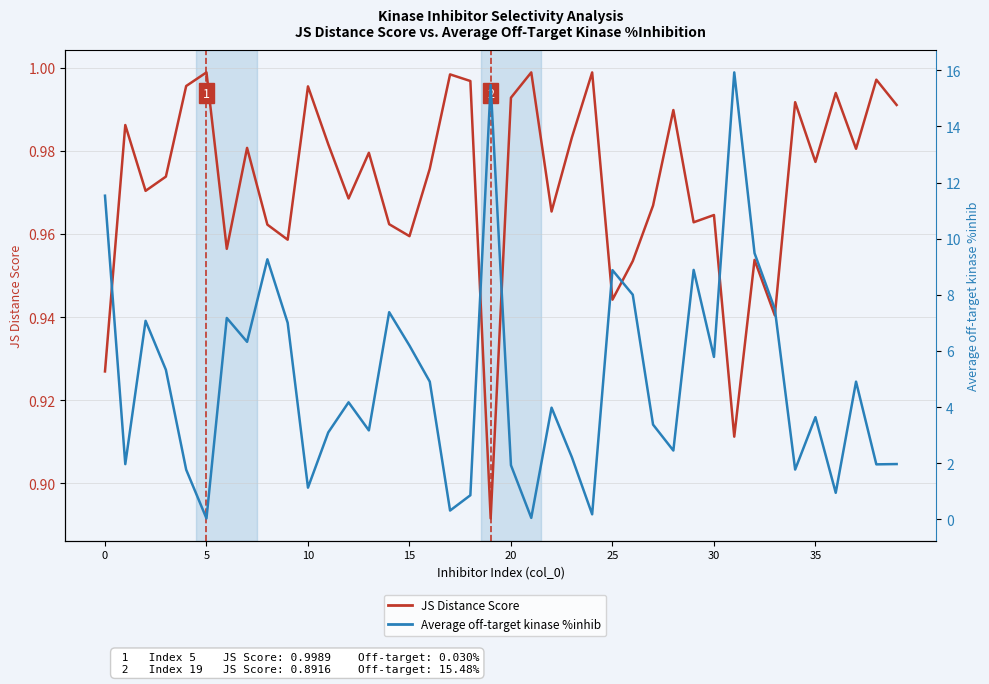

Between 23 and 29, which series saw the biggest shift?

Average off-target kinase %inhib